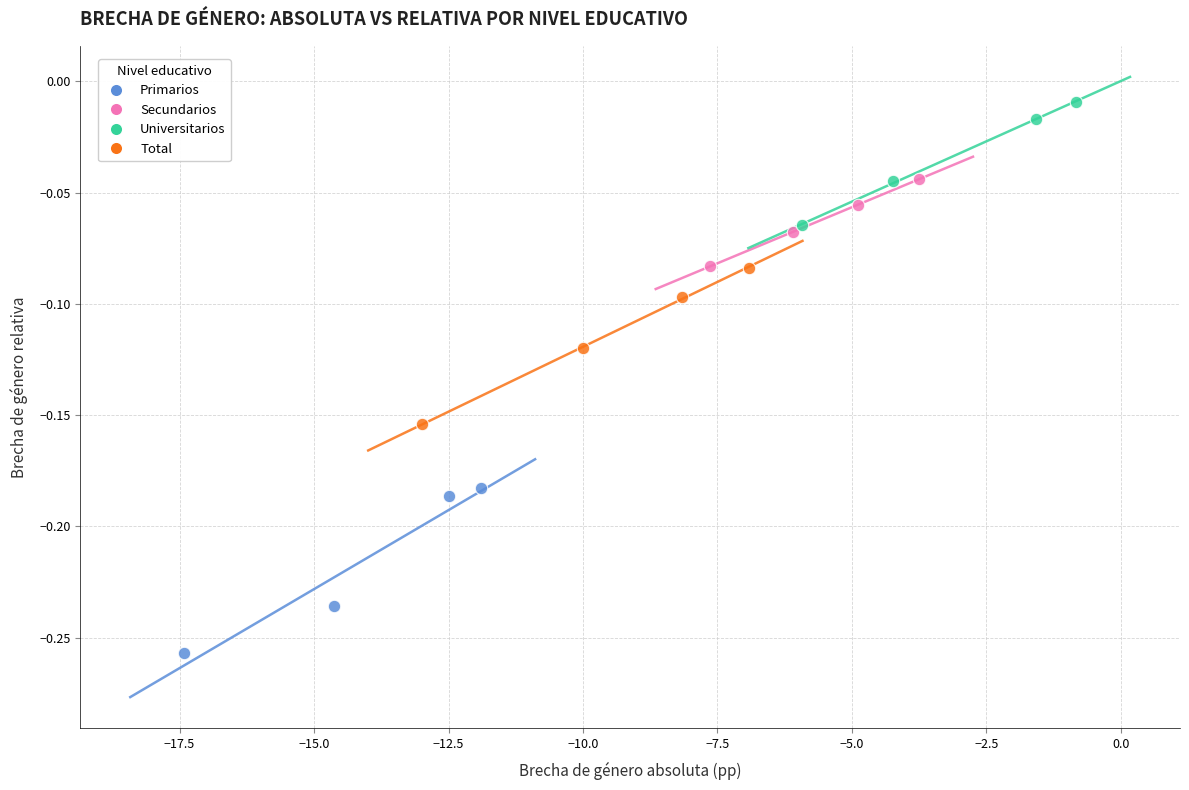

Which series has the widest spread of Y values?

Primarios